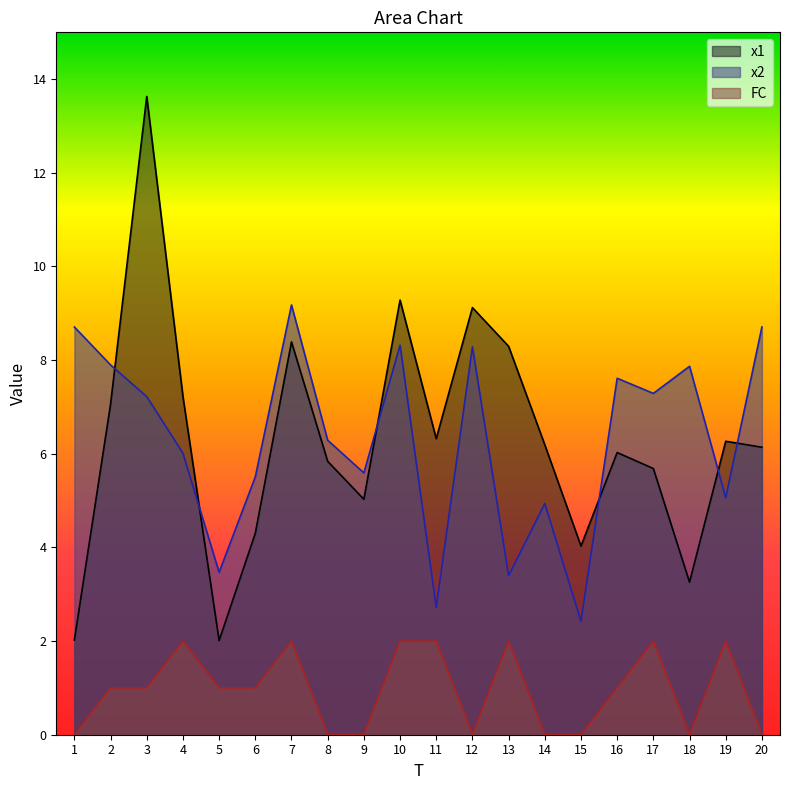

Is it true that x2 equals 3.4 at 13?

True